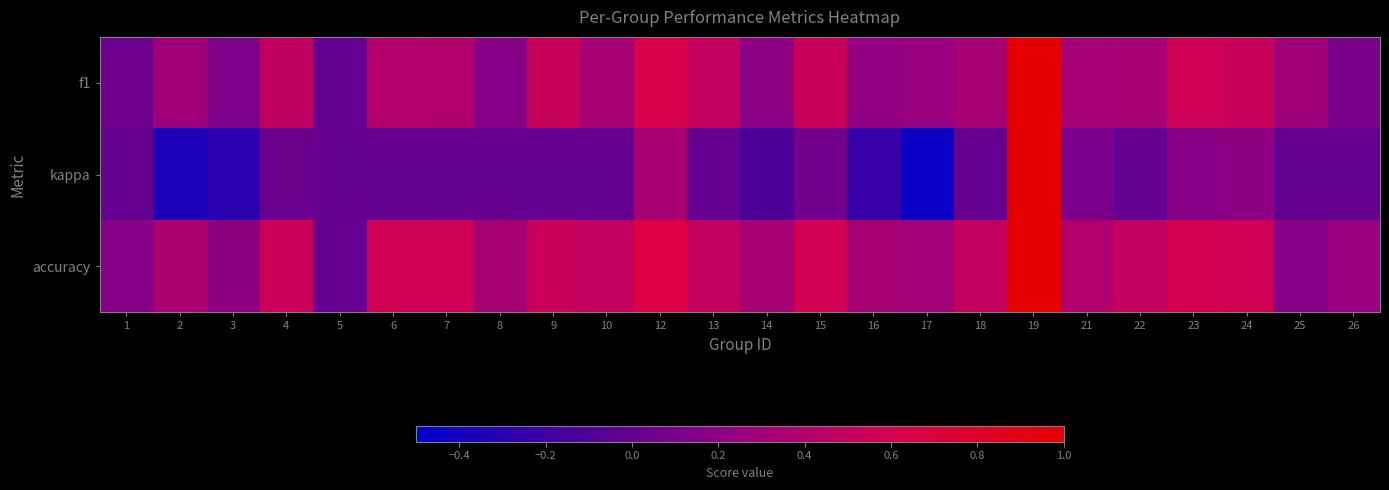

At 14, list the series in order from smallest to largest.

kappa, f1, accuracy